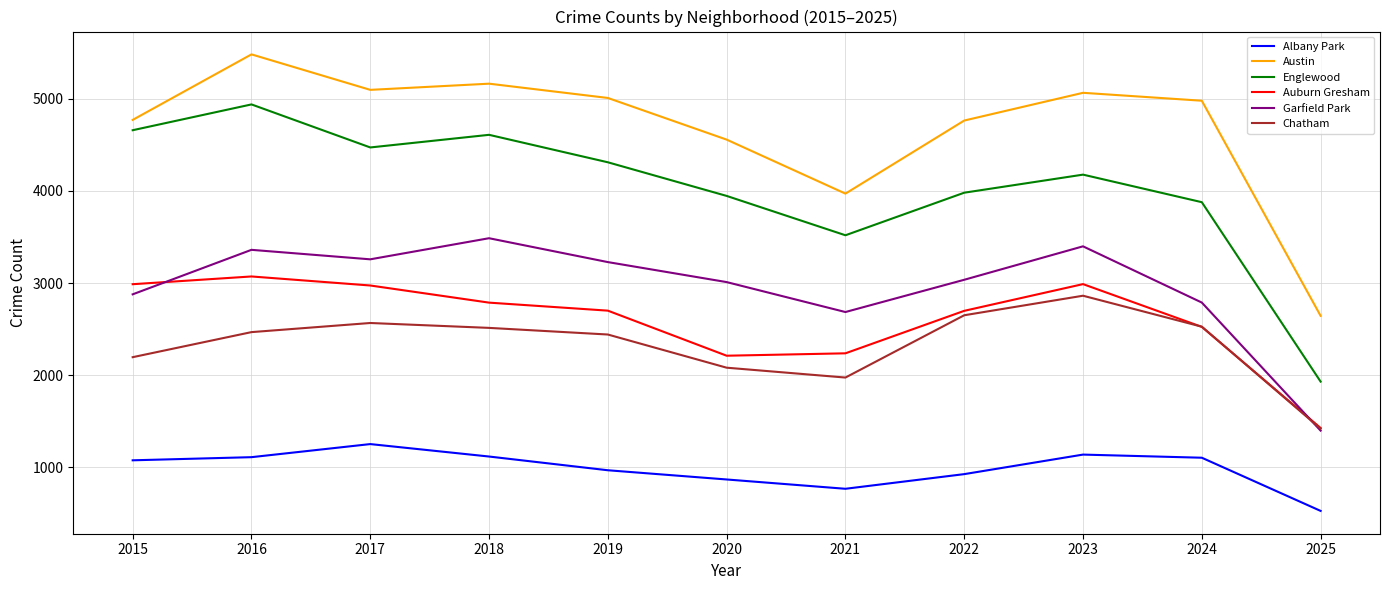

True or false: Englewood and Albany Park intersect in this chart.

False